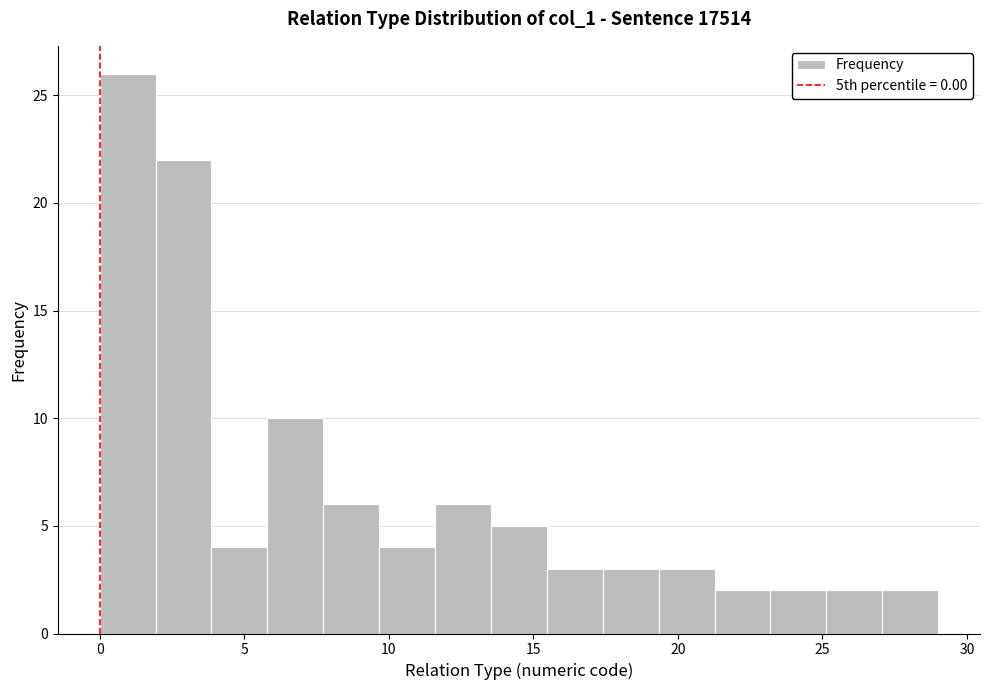

Around what value on the x-axis is the tallest bar? Give the approximate position of its centre, as read against the axis.

1.0